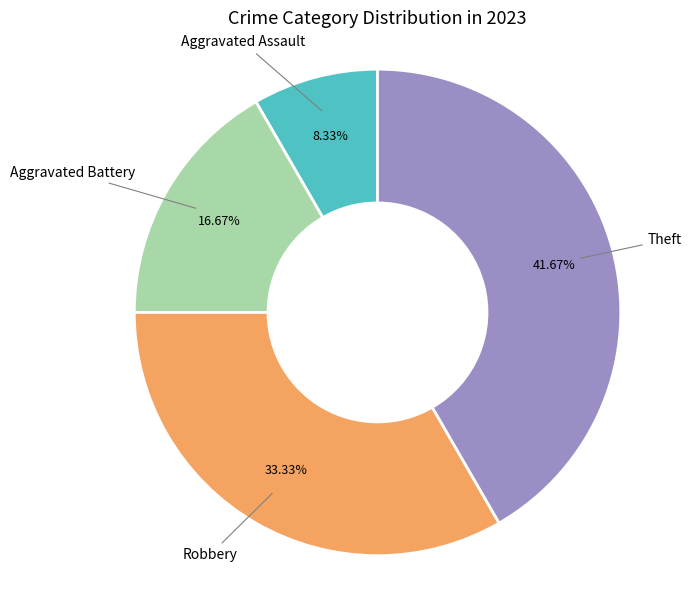

Is there any slice that represents more than half of the pie?

No